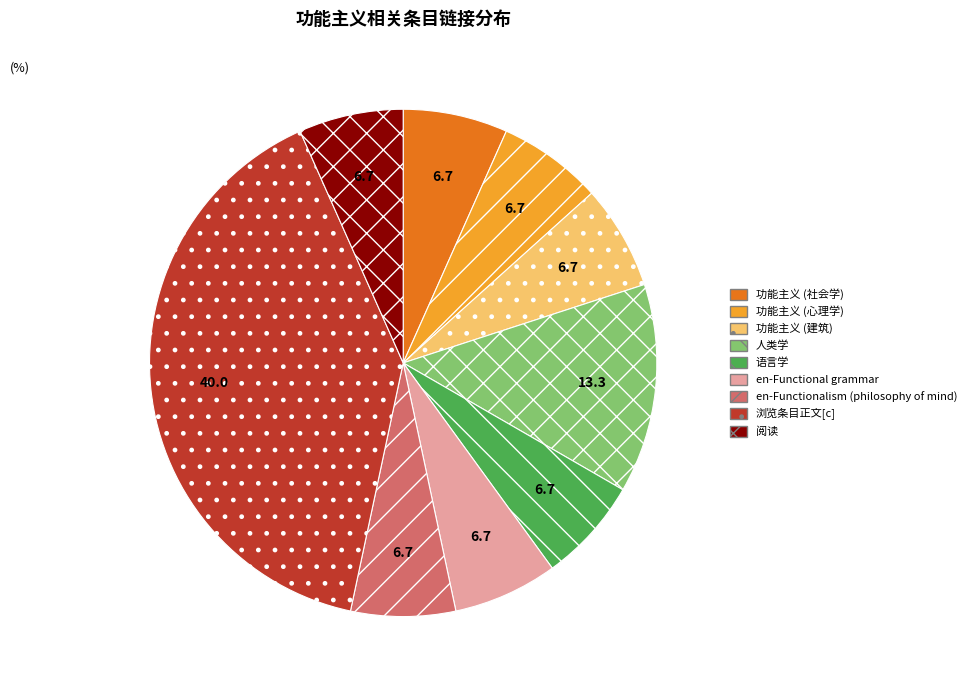

What is the ratio of the value at 阅读 to the value at 人类学?

0.5